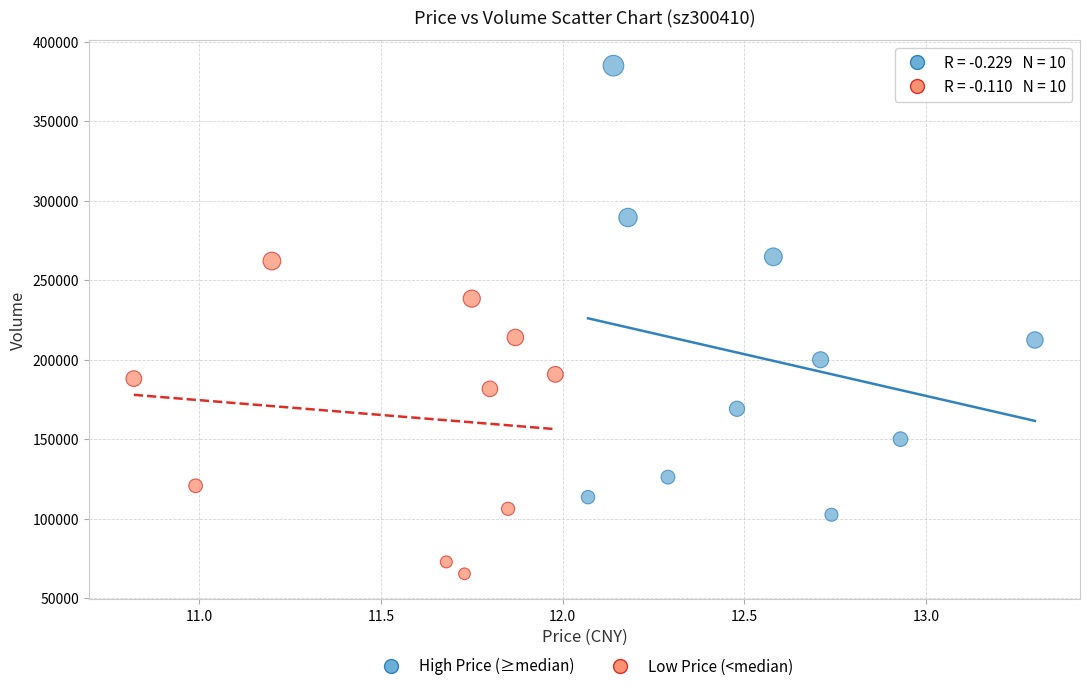

What are all the series names shown in the legend?

High Price (≥median), Low Price (<median)